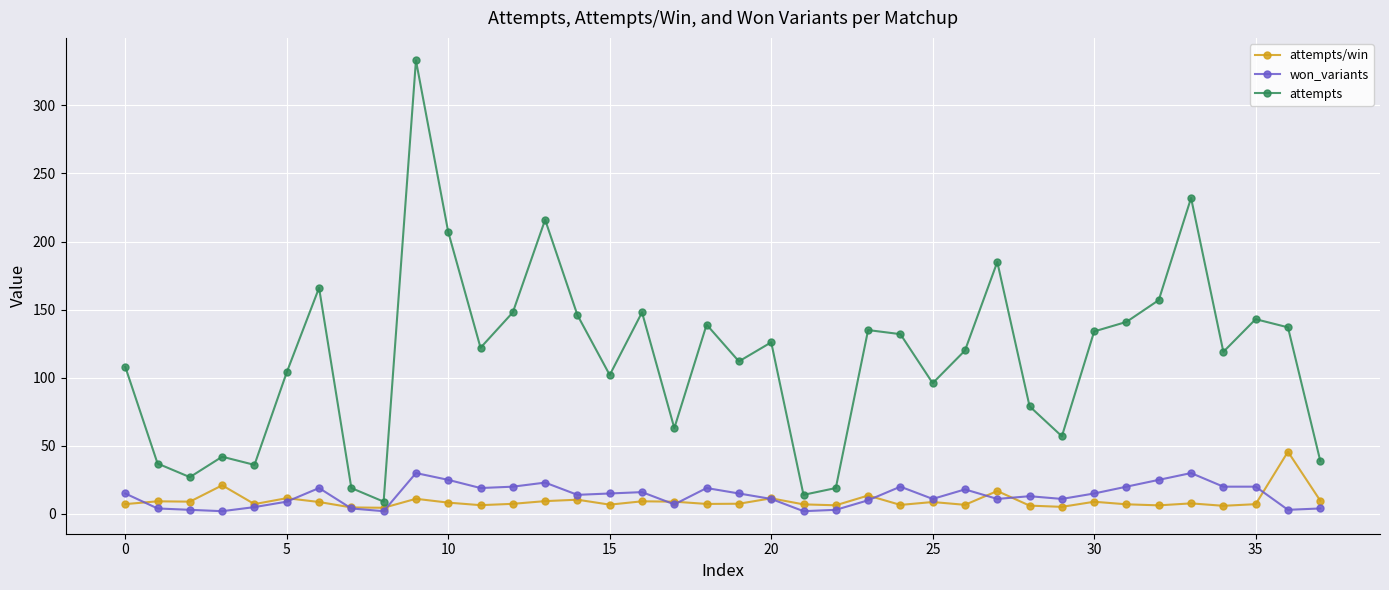

What is the highest value of the attempts/win series?

45.7